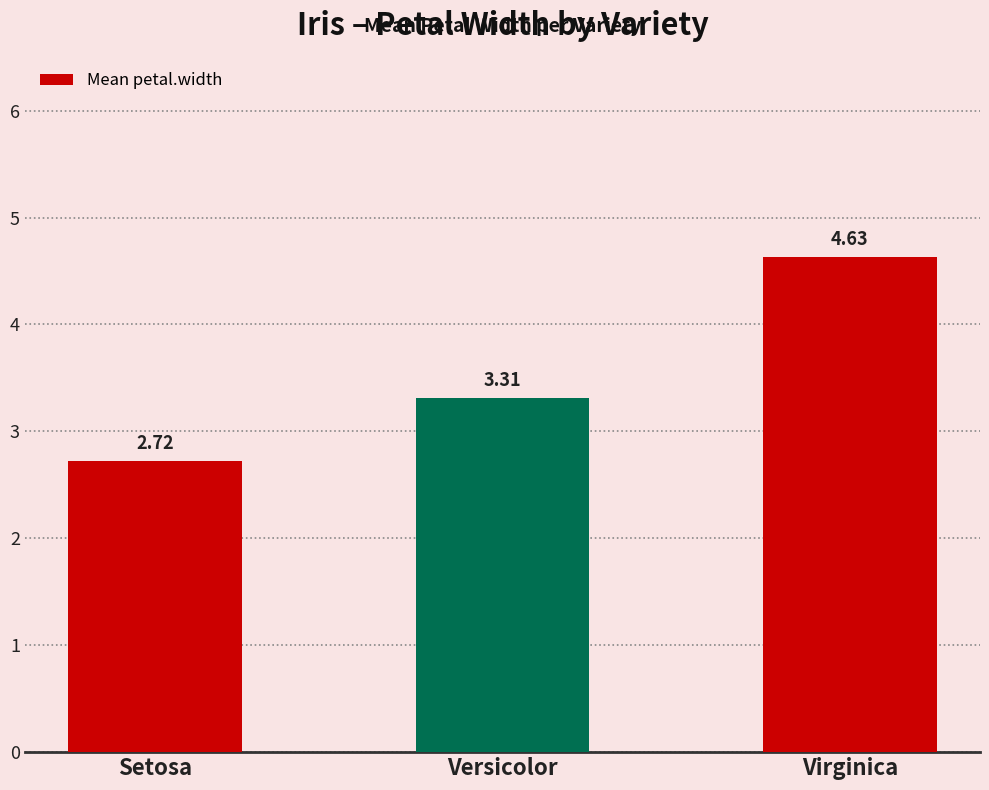

What is the label of the 3rd bar from the right?

Setosa